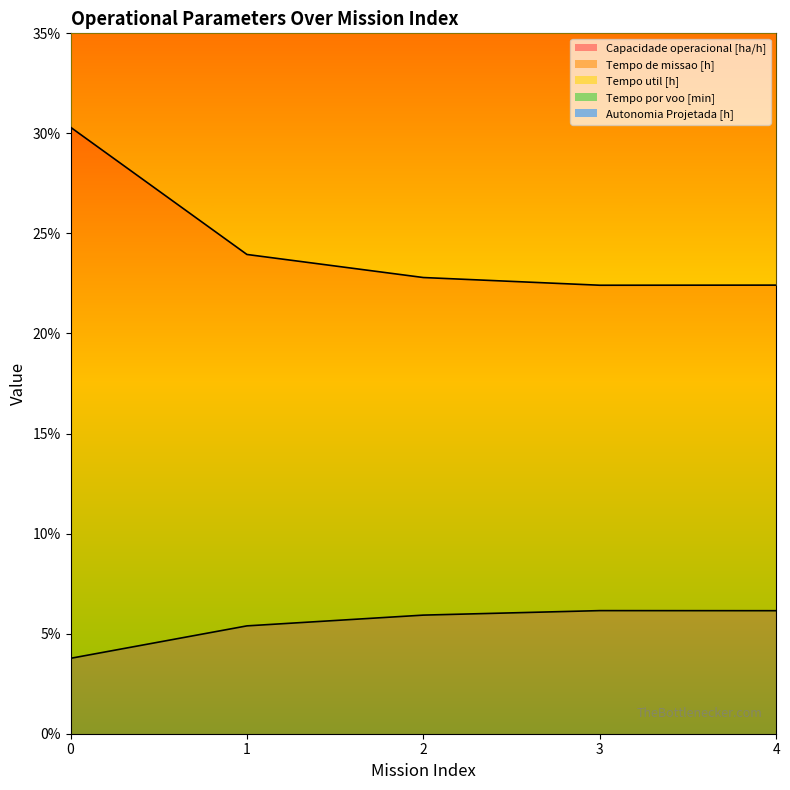

True or false: Capacidade operacional [ha/h] has a value of 1.2 at 2.

False